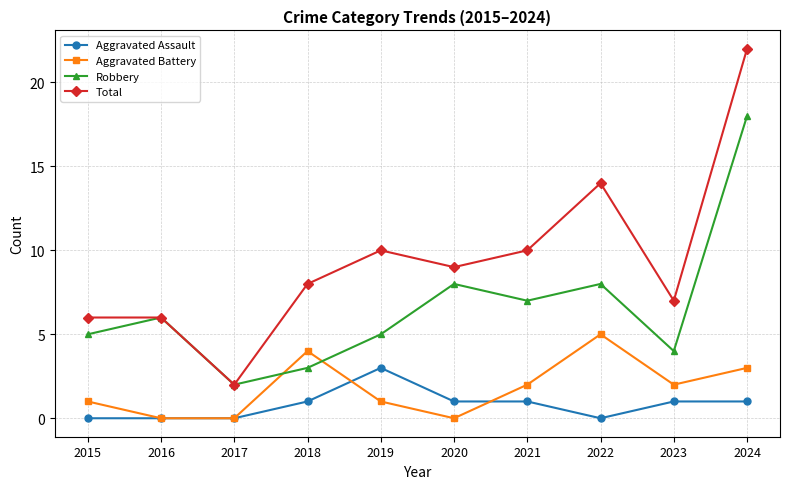

Which series has the largest total across all categories?

Total